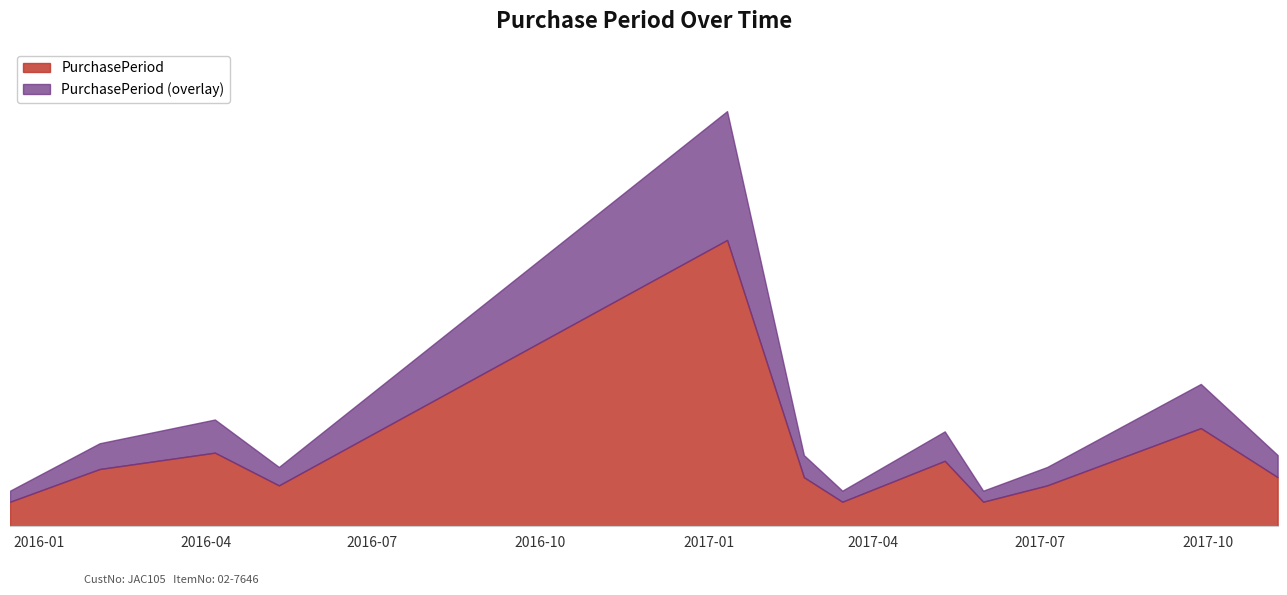

What is the value of the 10th point from the left?

35